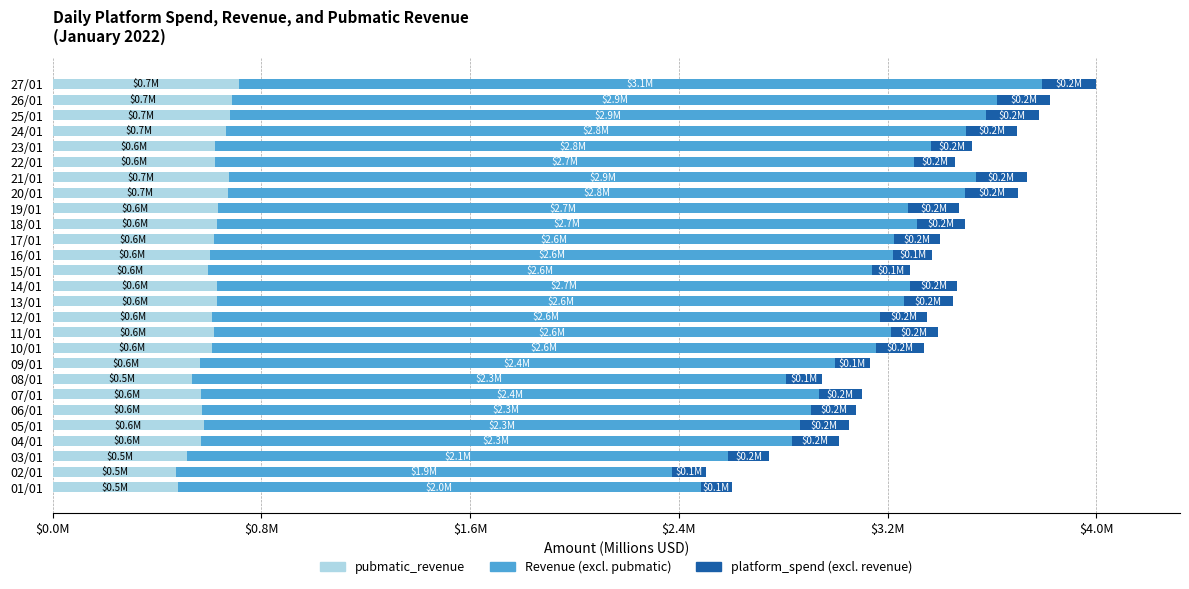

What position from the left is 03/01?

3